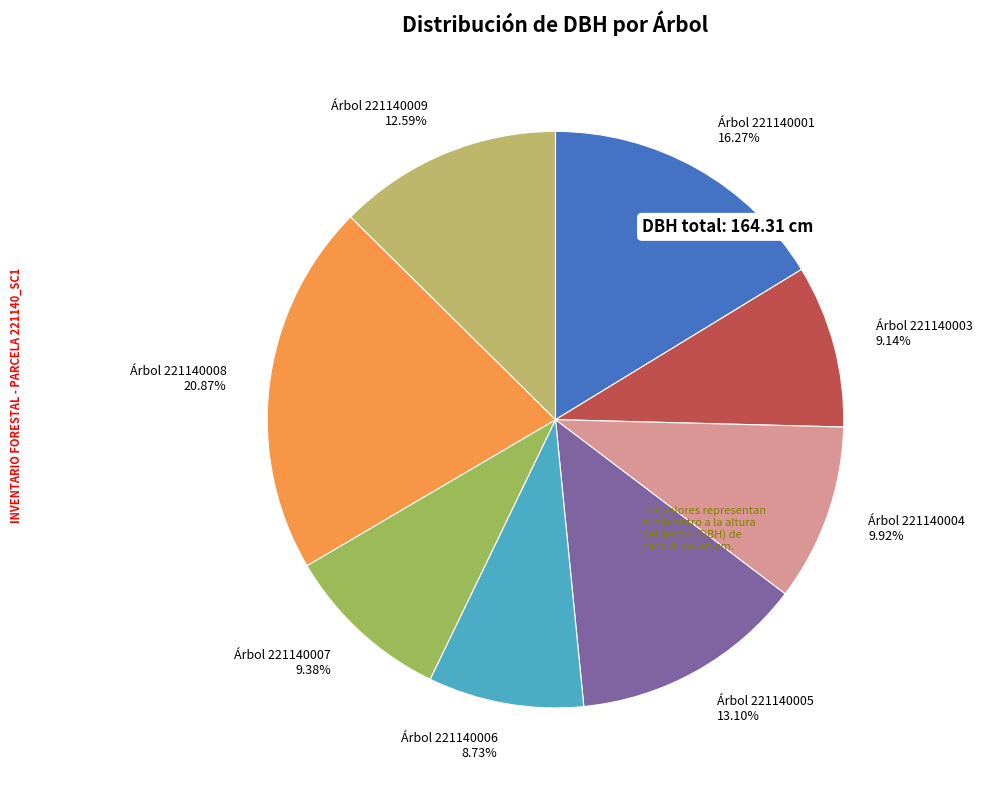

To the nearest percent, what is the difference between the largest and smallest slice percentages?

12%